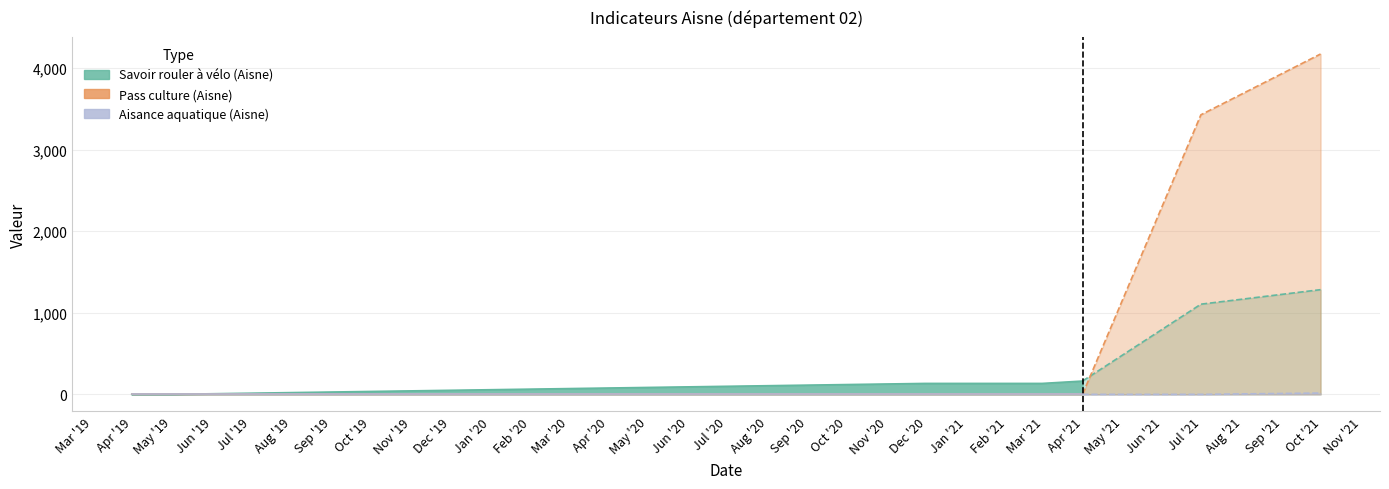

What position from the right is 2021-06-30?

2